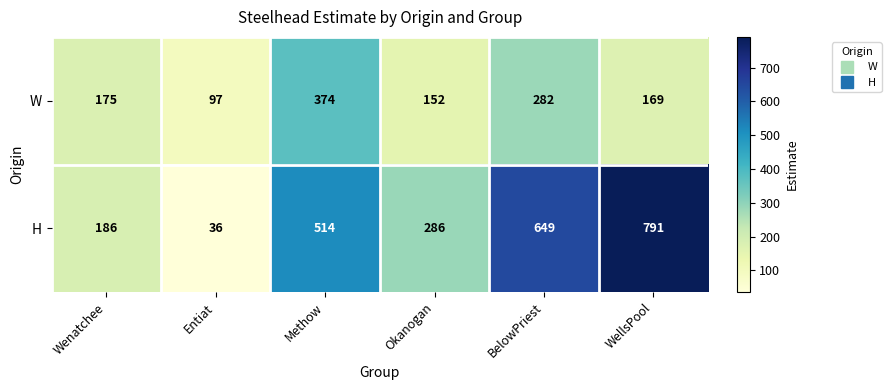

How many H values are between 186 and 649?

4